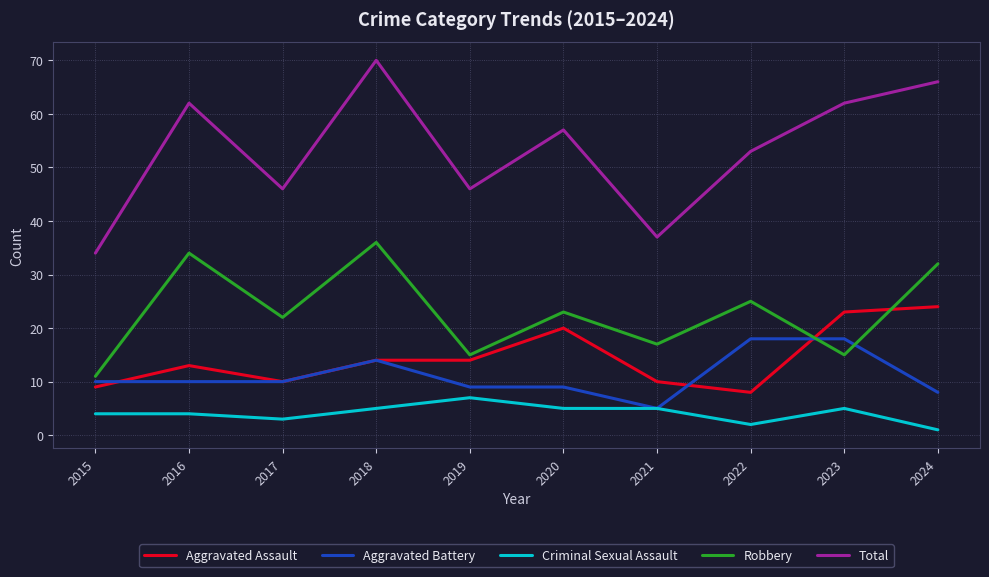

True or false: Criminal Sexual Assault has a value of 4 at 2015.

True